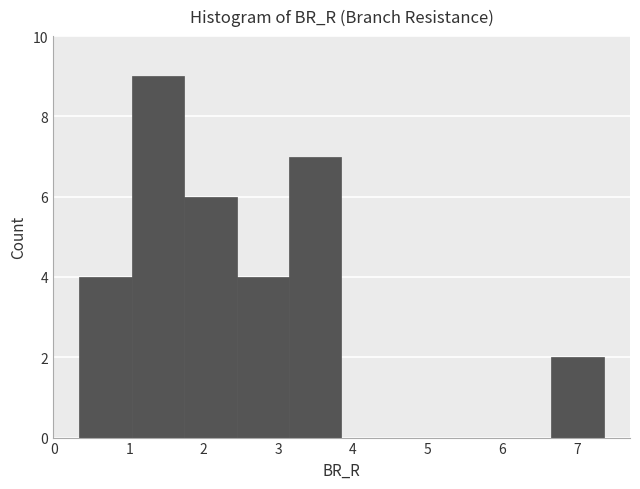

Reading left to right, transcribe this chart: for each bar, give the range it covers on the x-axis and its height. Neither the bar edges nor the heights are printed on the chart, so give them approximately, as read against the axes.

0.3 to 1.0: 4
1.0 to 1.7: 9
1.7 to 2.4: 6
2.4 to 3.1: 4
3.1 to 3.8: 7
3.8 to 4.5: 0
4.5 to 5.3: 0
5.3 to 6.0: 0
6.0 to 6.7: 0
6.7 to 7.4: 2